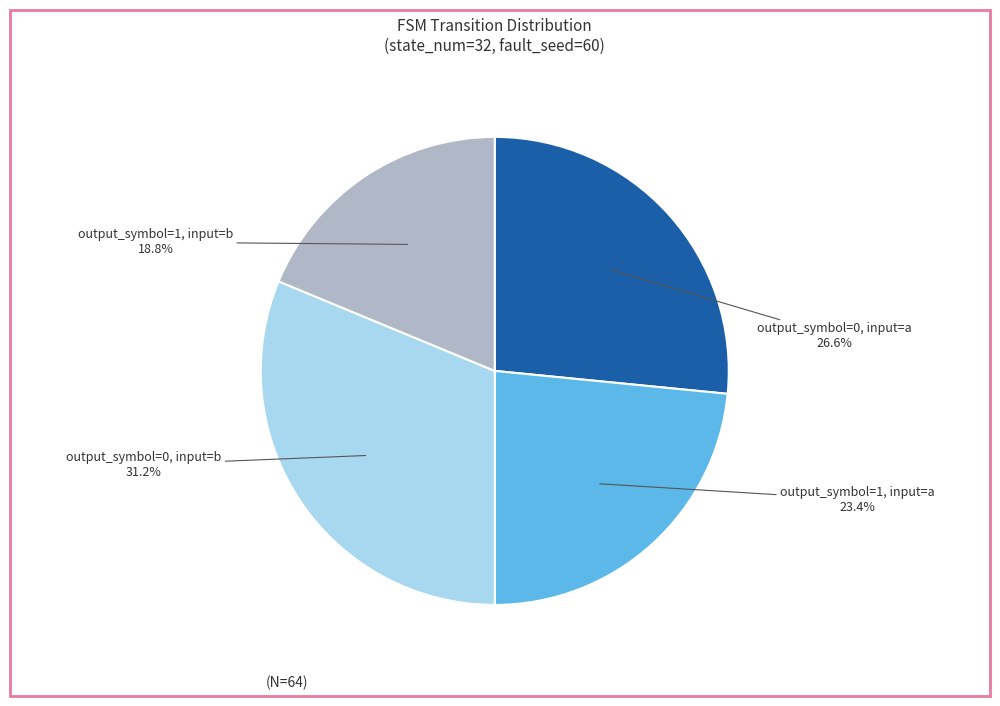

What is the smallest slice in the pie chart?

output_symbol=1, input=b